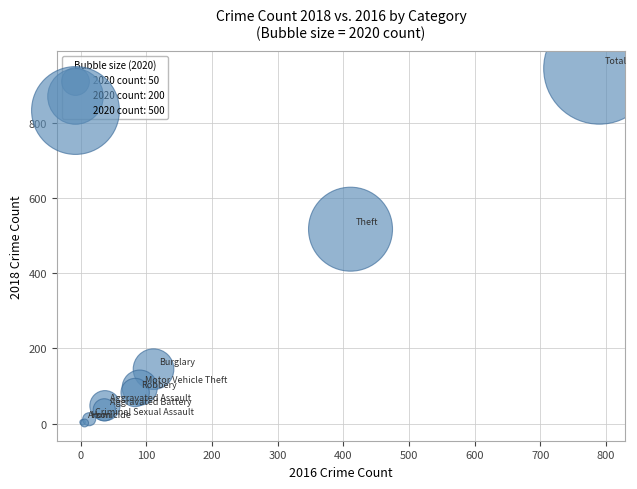

What Y value in the scatter plot is closest to 473?

517